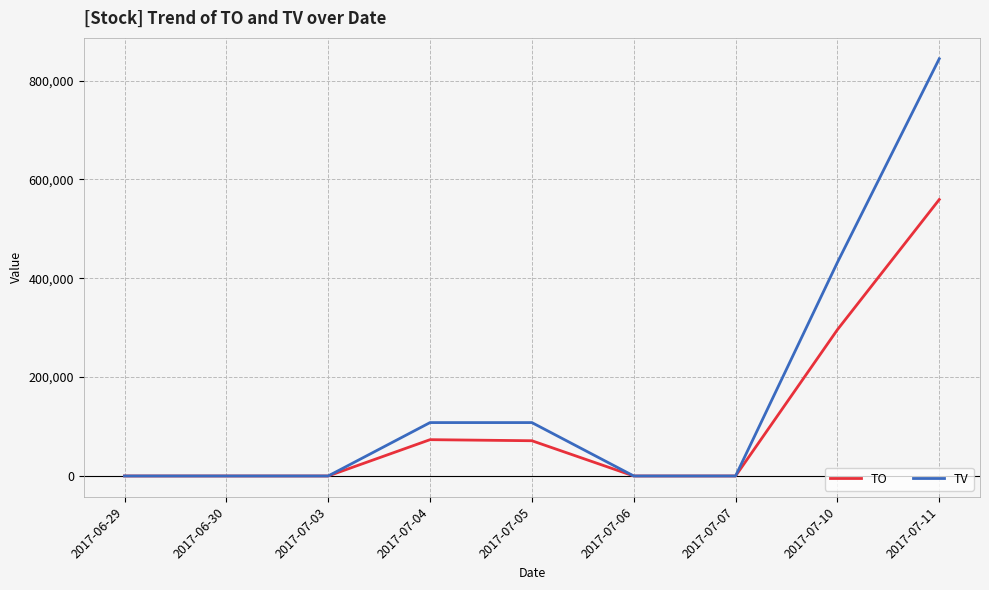

True or false: TO has a value of 0 at 2017-06-29.

True